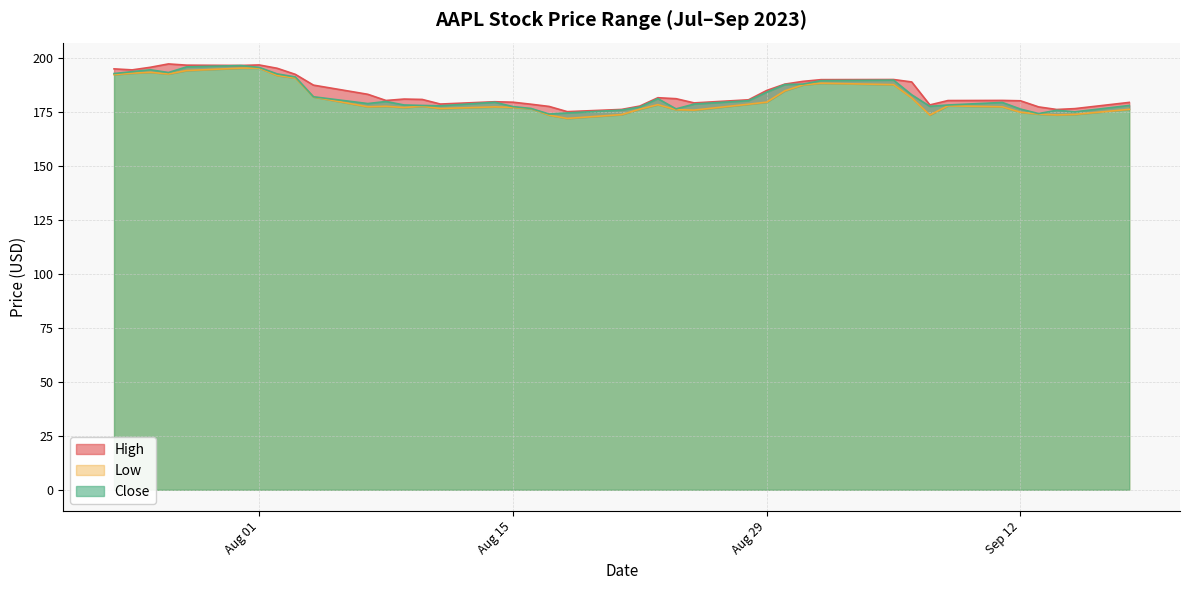

What is the lowest value of the Close series?

174.0